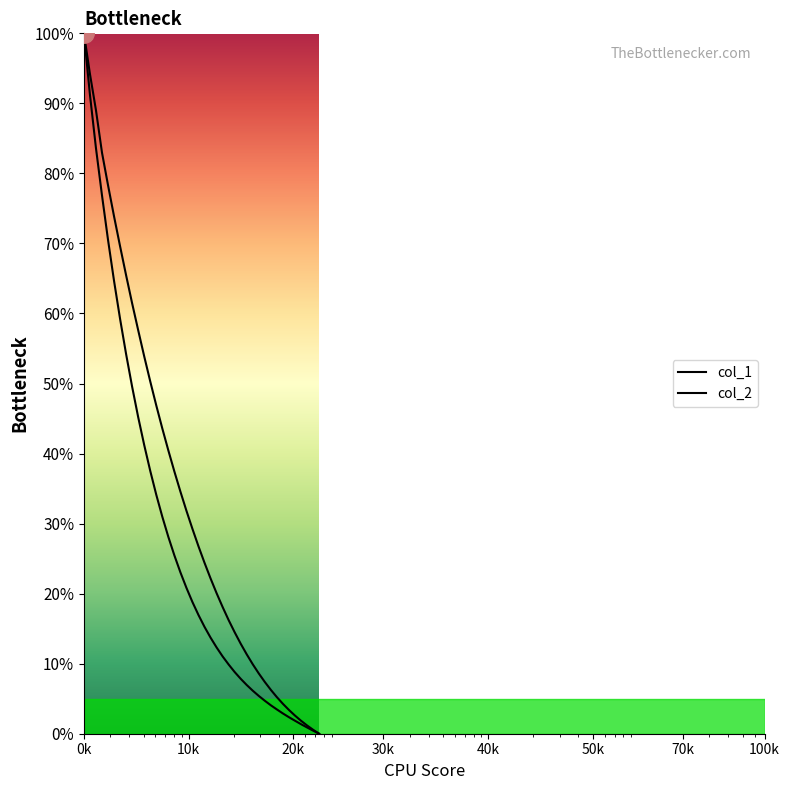

Which series has the largest range (max minus min)?

col_1